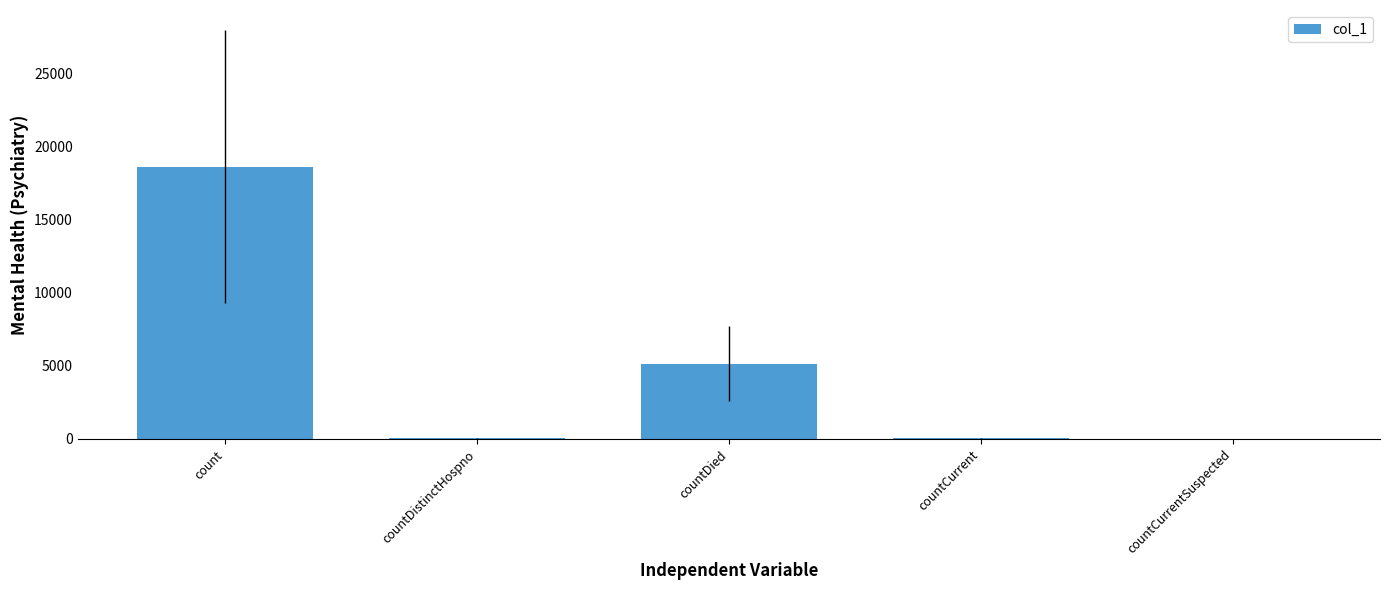

At which label is the value closest to 9315?

countDied